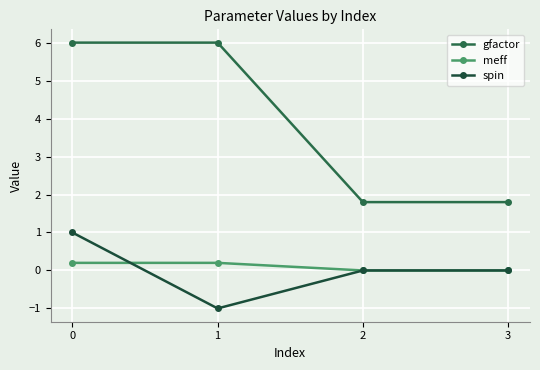

Count the number of categories in the chart.

4